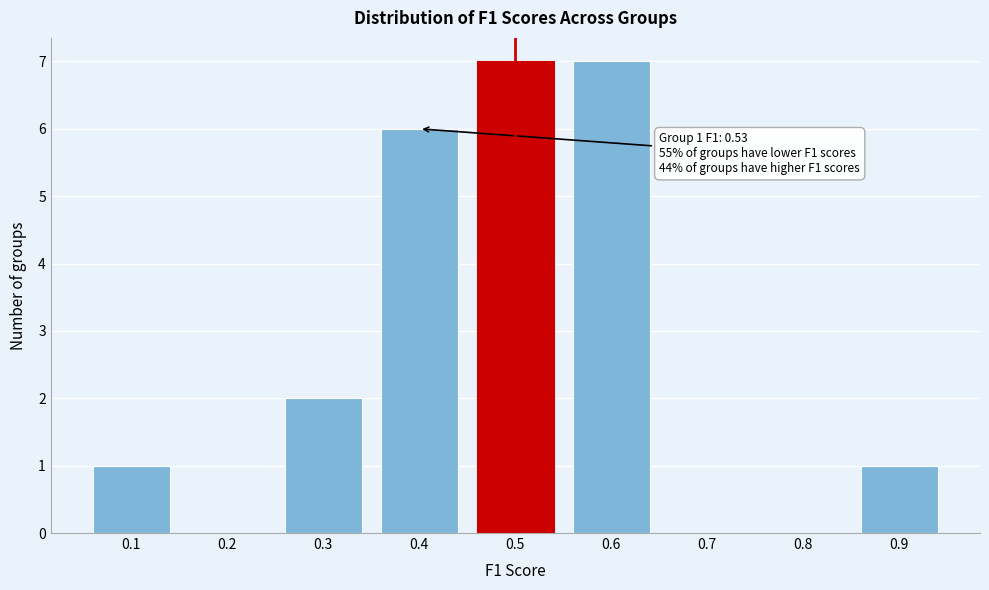

Reading left to right, transcribe all the data shown in this chart.

0.1=1	0.2=0	0.3=2	0.4=6	0.5=7	0.6=7	0.7=0	0.8=0	0.9=1